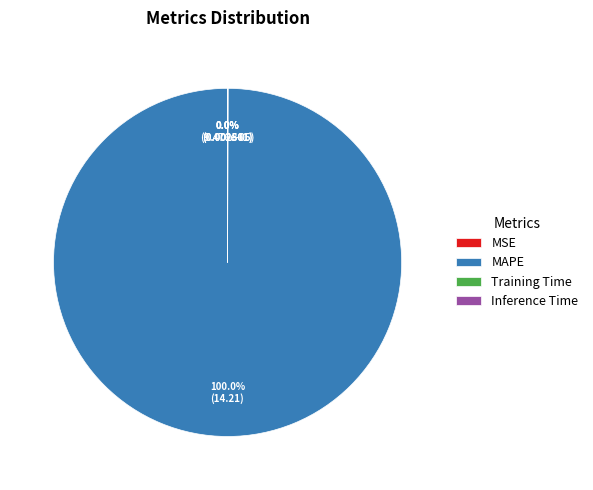

Is there a majority slice in this chart?

Yes